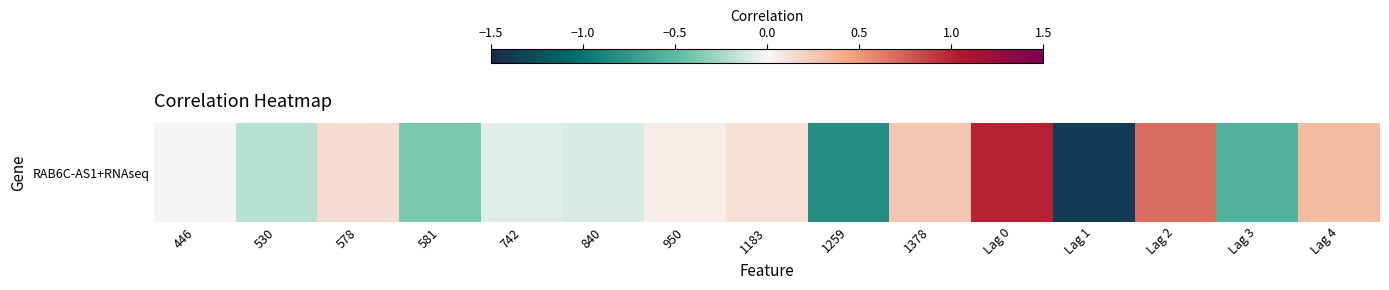

Which category has the highest value across all series?

Lag 0